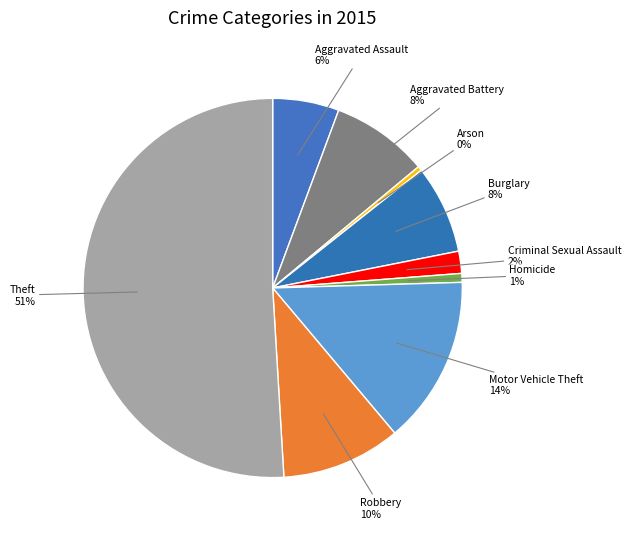

Which slice is the largest?

Theft